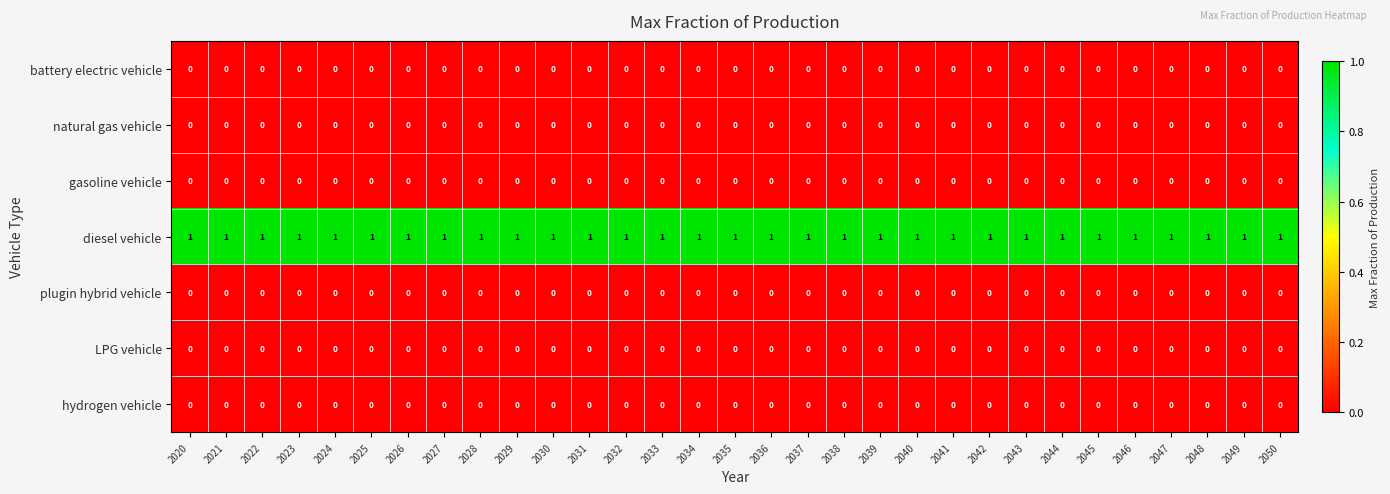

Which series has the largest total across all categories?

diesel vehicle